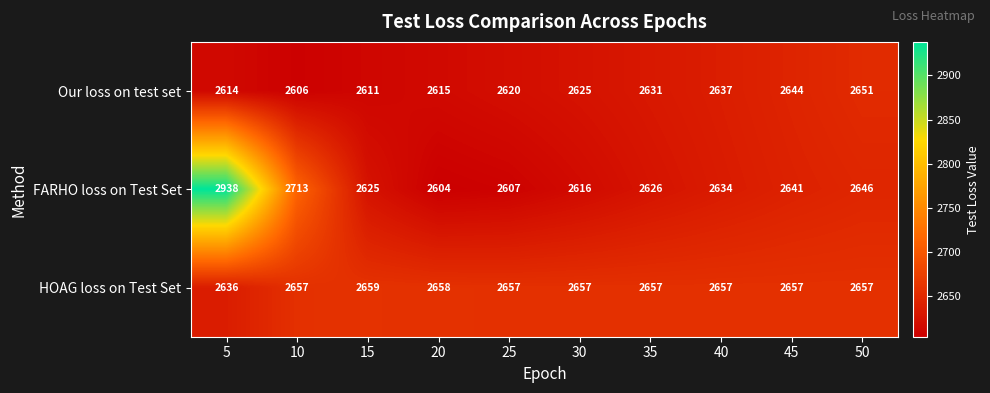

At which category does the chart reach its peak across all series?

5